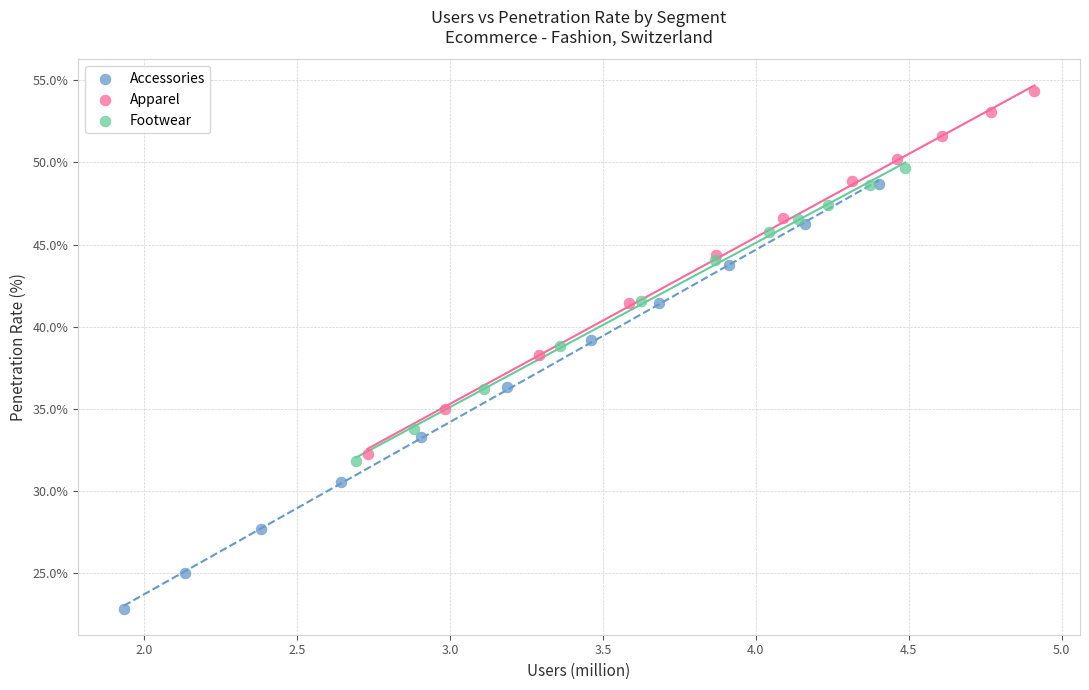

Which series contains the lowest Y value?

Accessories